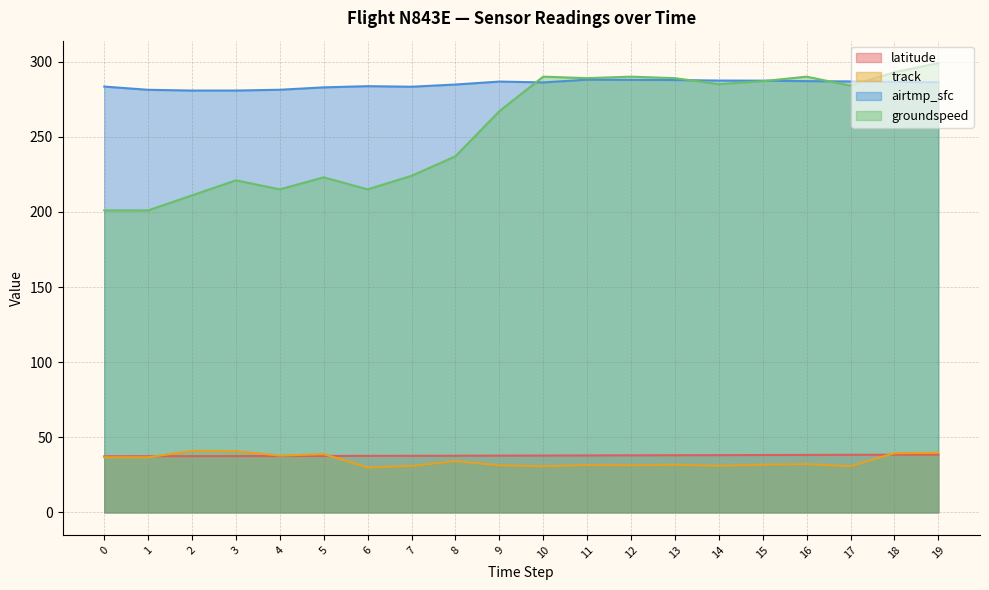

Reading right to left, extract all data points from this chart.

latitude: 38.5	38.4	38.3	38.3	38.2	38.1	38.1	38.0	37.9	37.9	37.8	37.7	37.7	37.6	37.6	37.5	37.5	37.5	37.4	37.4
track: 39.7	39.5	30.7	32.2	31.8	31.1	31.7	31.3	31.5	30.7	31.4	34.2	30.9	29.9	38.8	37.8	40.8	41.0	36.7	36.7
airtmp_sfc: 286.3	286.5	286.8	287.0	287.3	287.4	287.8	287.9	288.0	286.2	286.7	284.8	283.3	283.7	282.9	281.3	280.8	280.8	281.3	283.4
groundspeed: 299.0	293.0	284.0	290.0	287.0	285.0	289.0	290.0	289.0	290.0	267.0	237.0	224.0	215.0	223.0	215.0	221.0	211.0	201.0	201.0